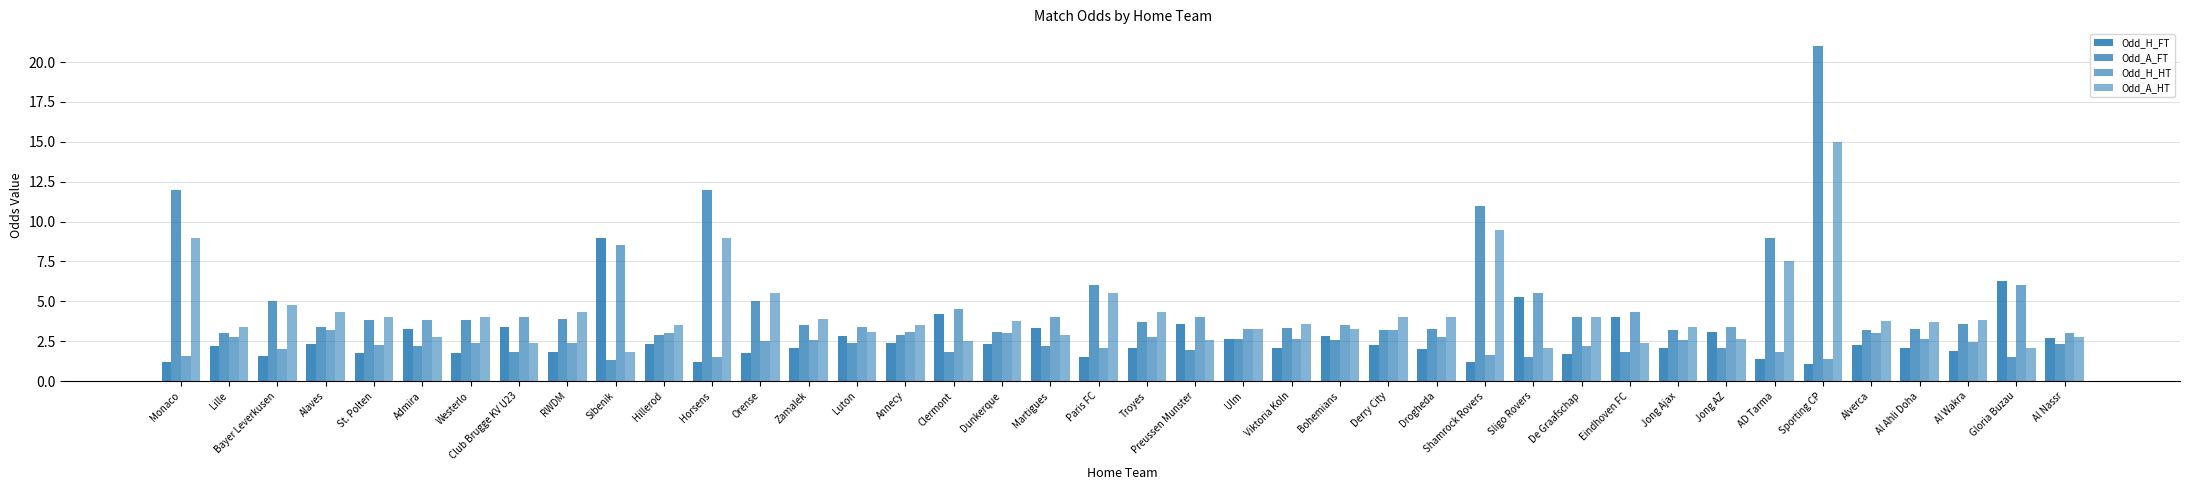

Does the chart contain stacked bars?

No